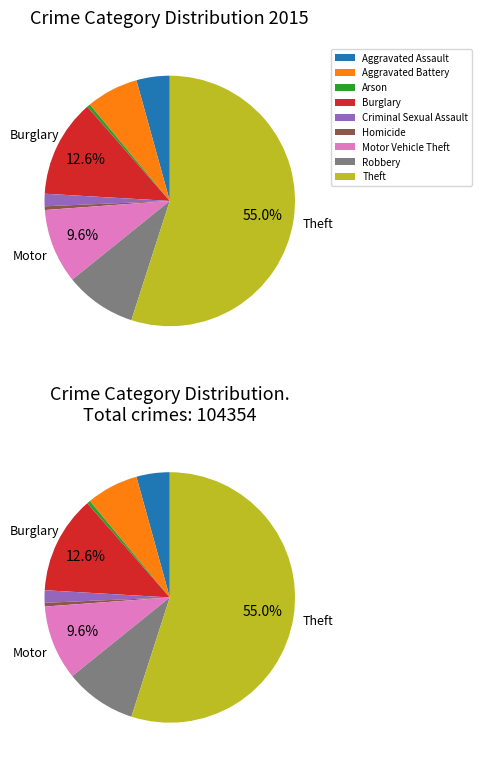

Count the number of slices in the pie.

9